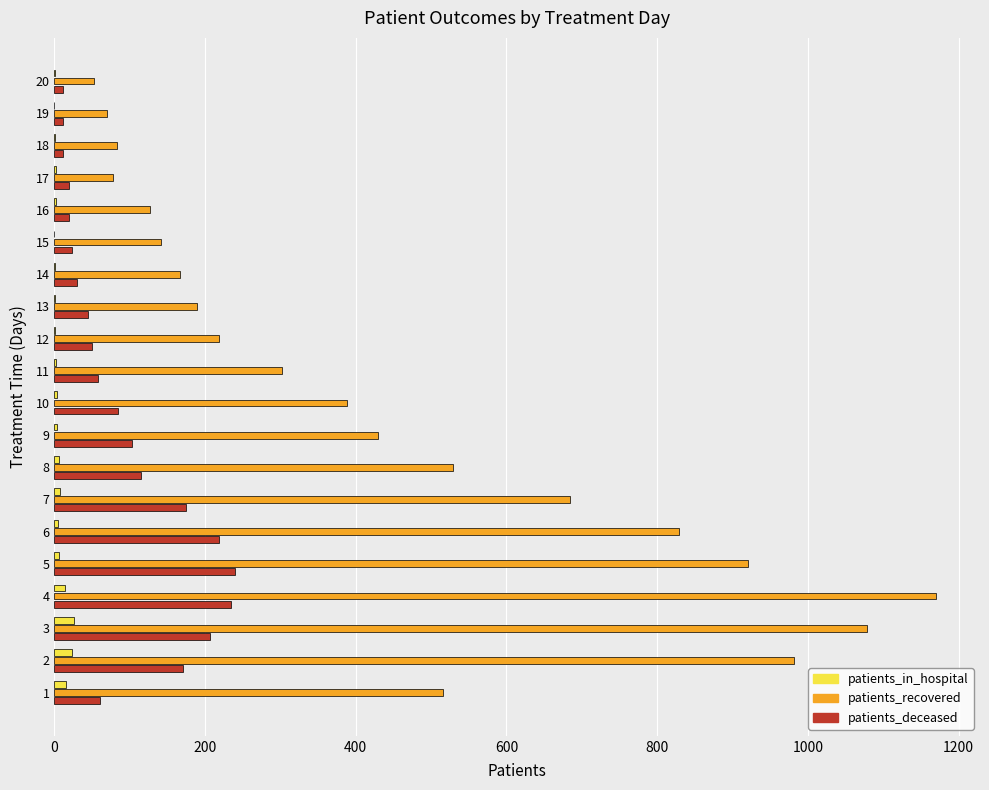

What is the greatest value displayed?

1170